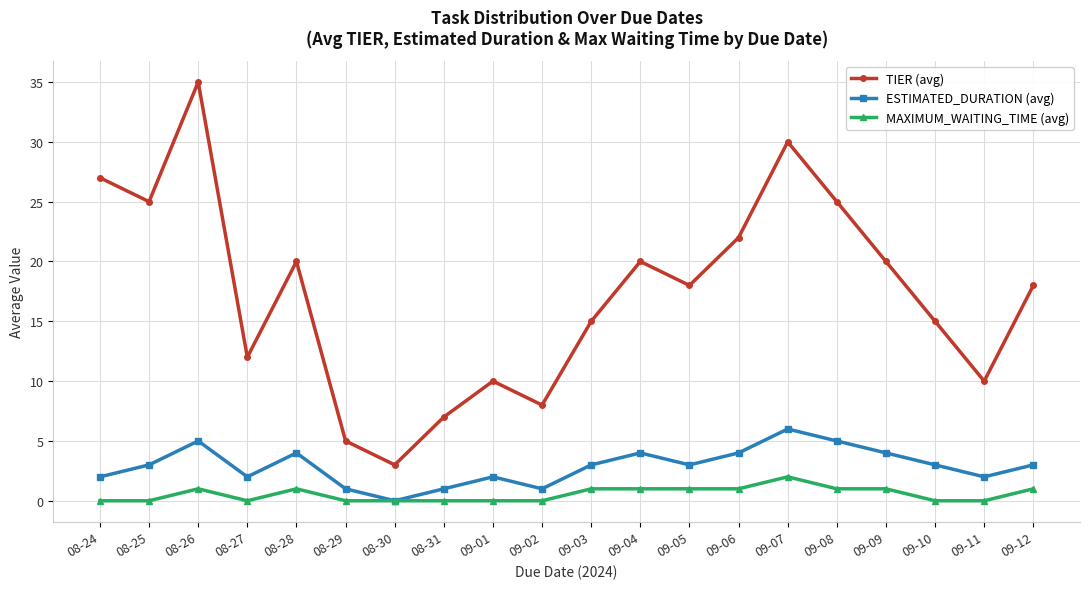

How many lines are shown in the chart?

3